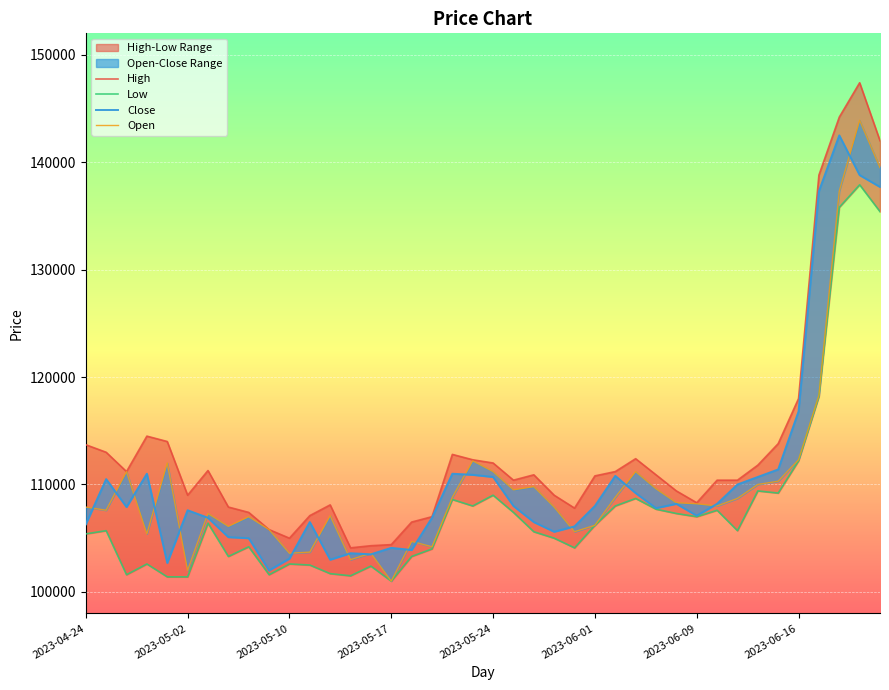

What is the total value across all series at 13?

412200